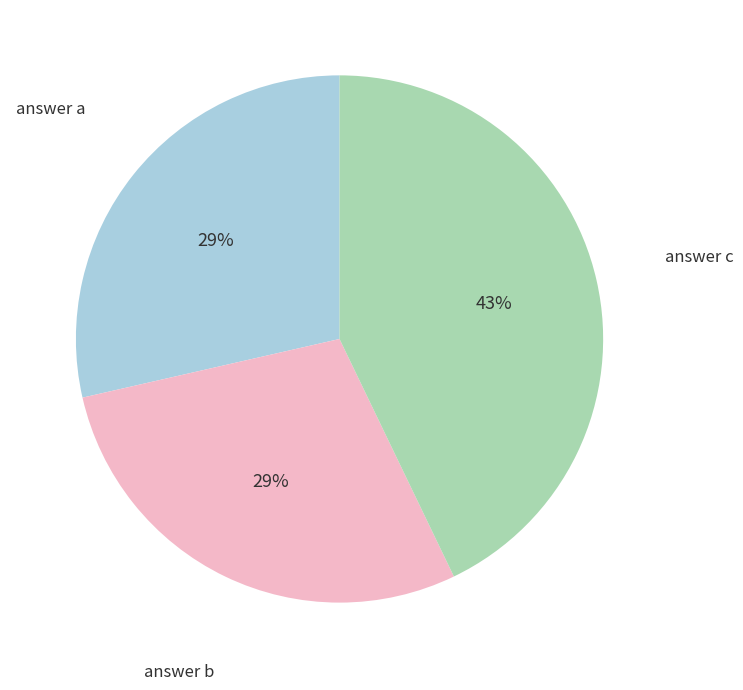

How many segments does this pie chart have?

3